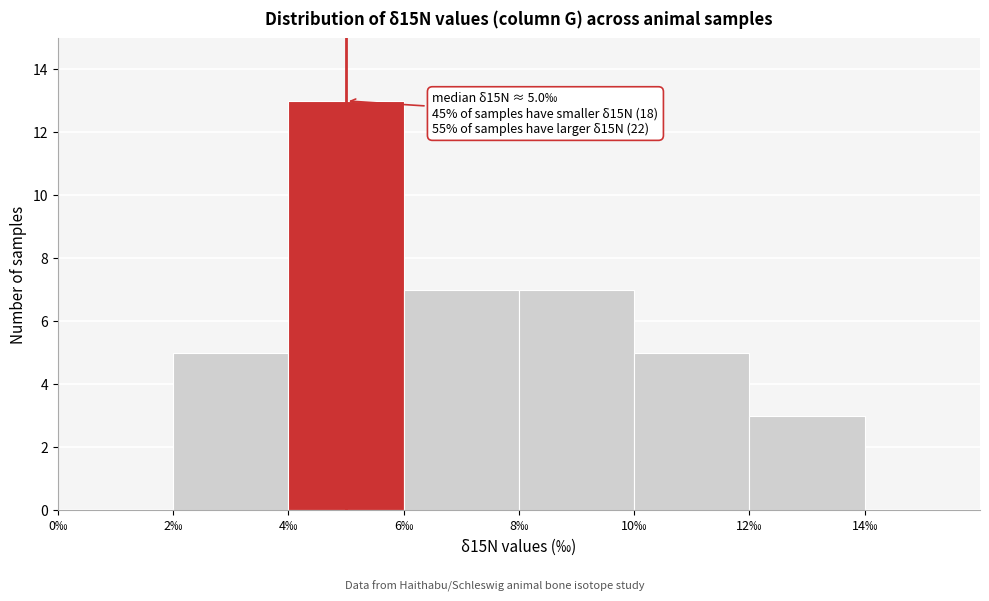

Which range on the x-axis has the tallest bar?

4 to 6